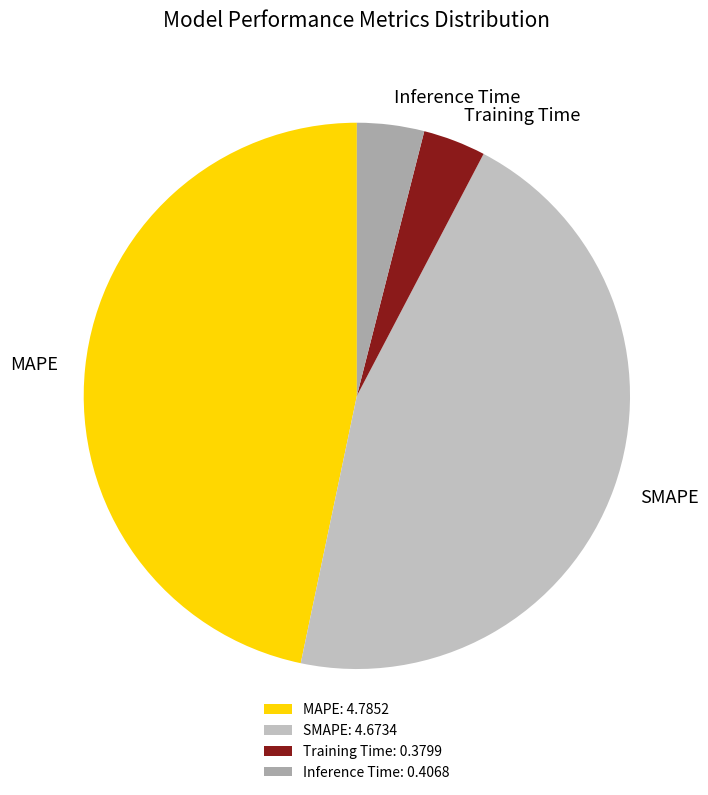

Approximately how many times larger is the value at SMAPE compared to MAPE?

1.0